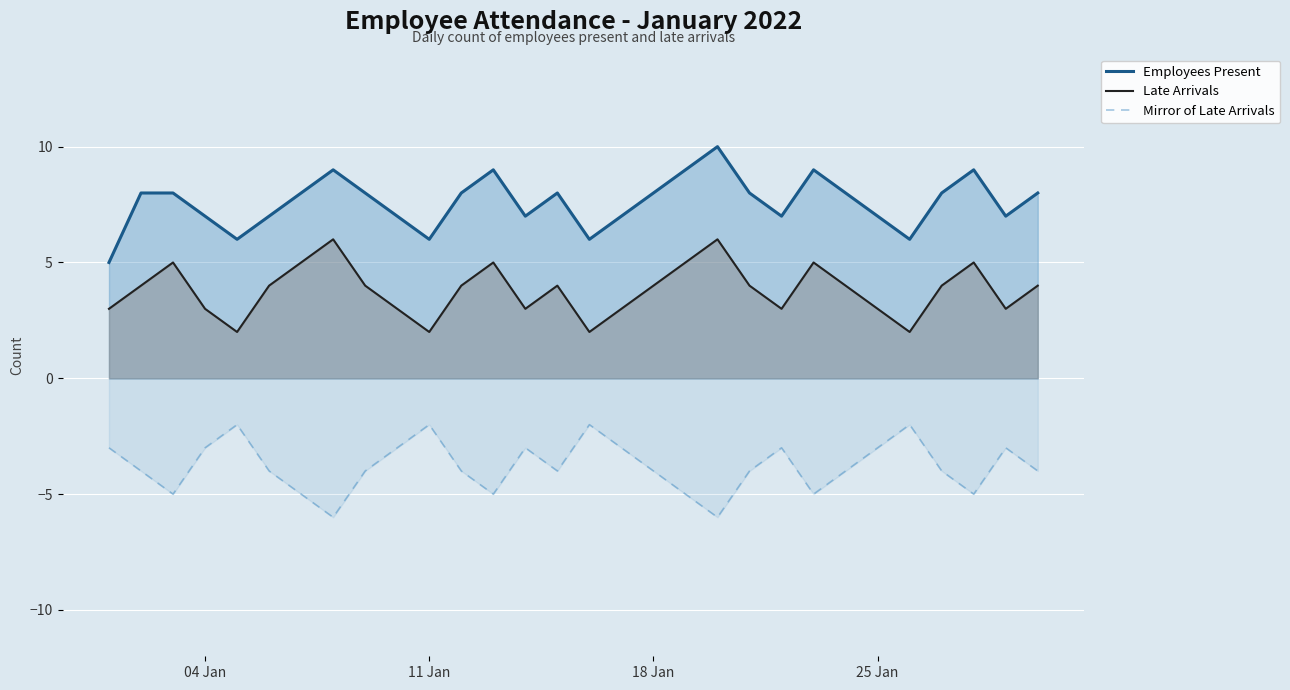

Which series has the widest spread of values?

Employees Present